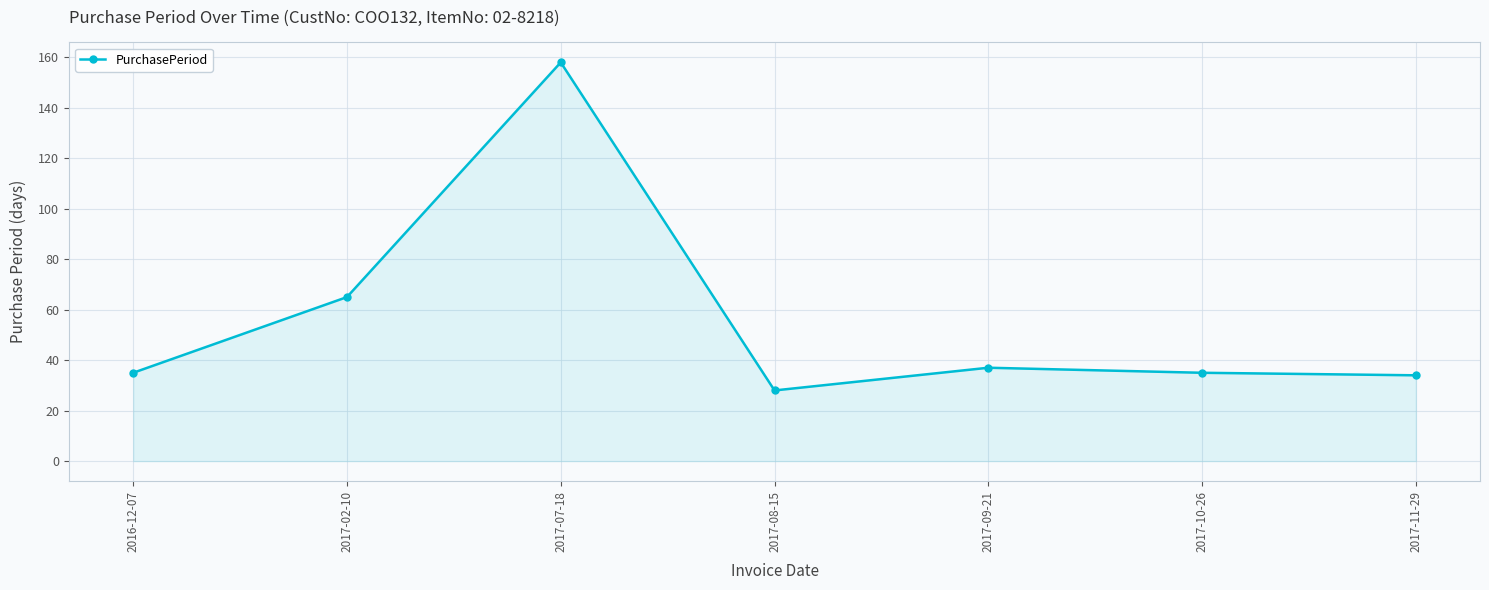

True or false: the data shows 70 at 2017-07-18.

False